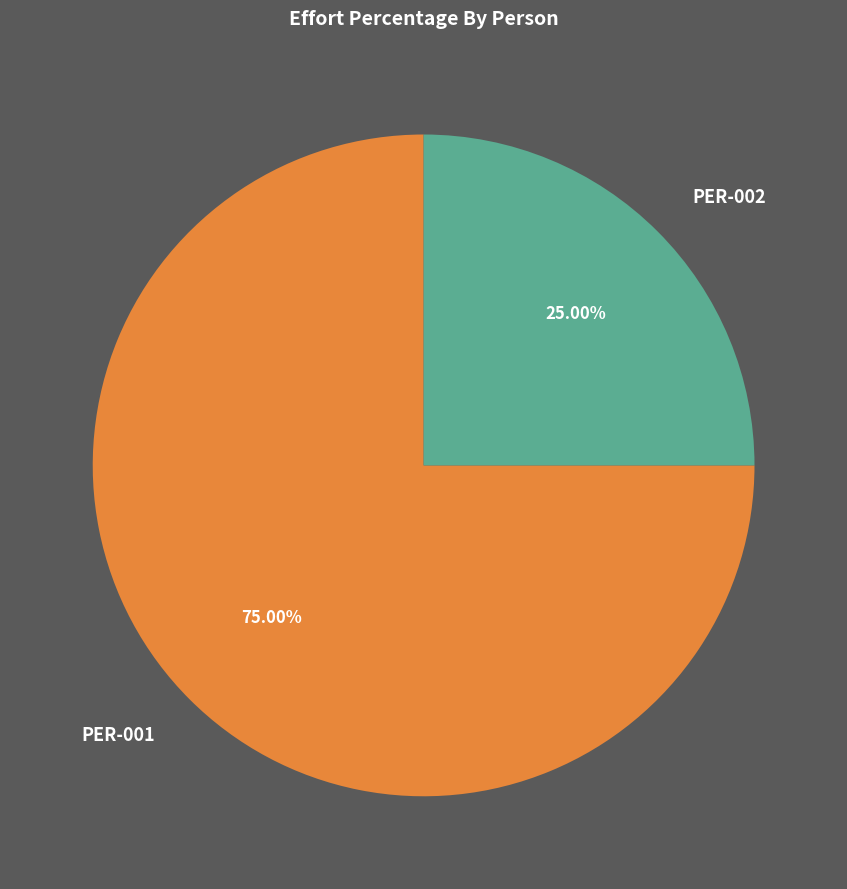

Which category has the biggest portion of the pie?

PER-001